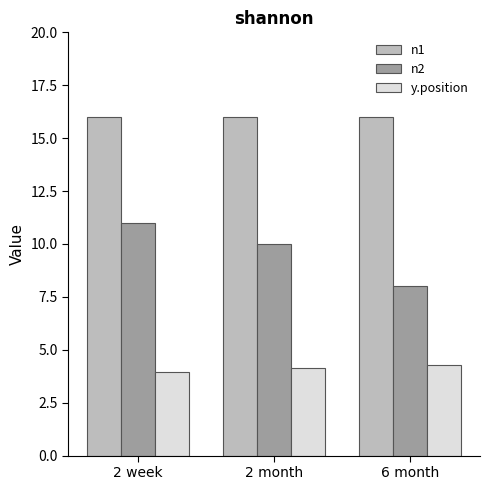

List the series in order of their peak value, lowest first.

y.position, n2, n1